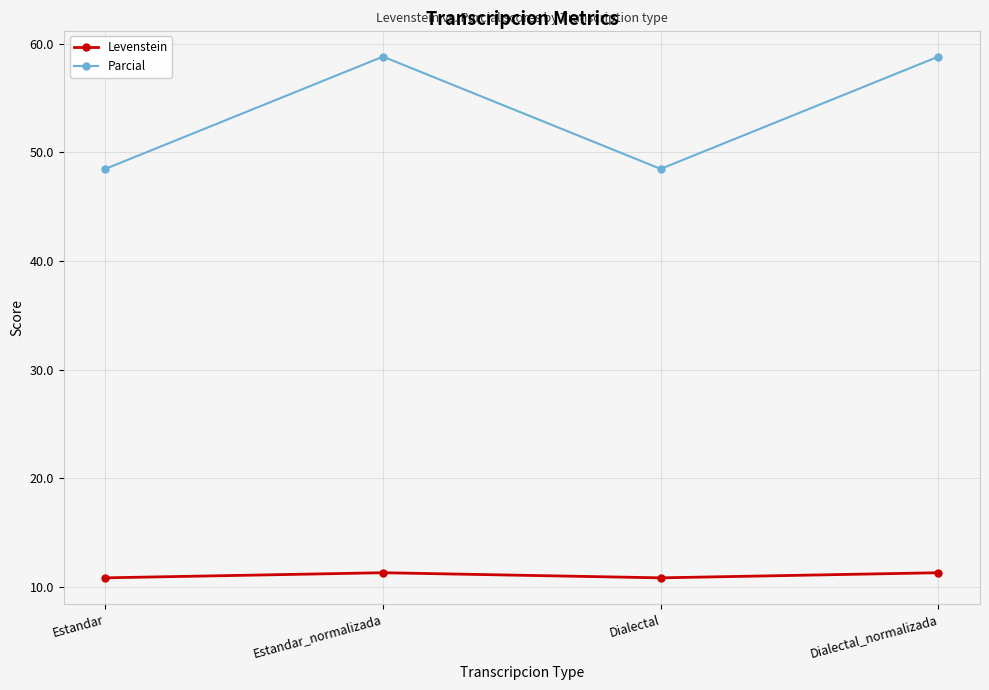

Rank the series by their maximum value, from highest to lowest.

Parcial, Levenstein